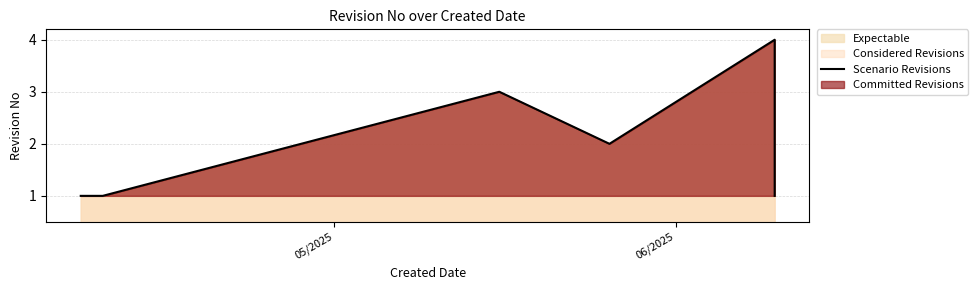

How many lines are shown in the chart?

1